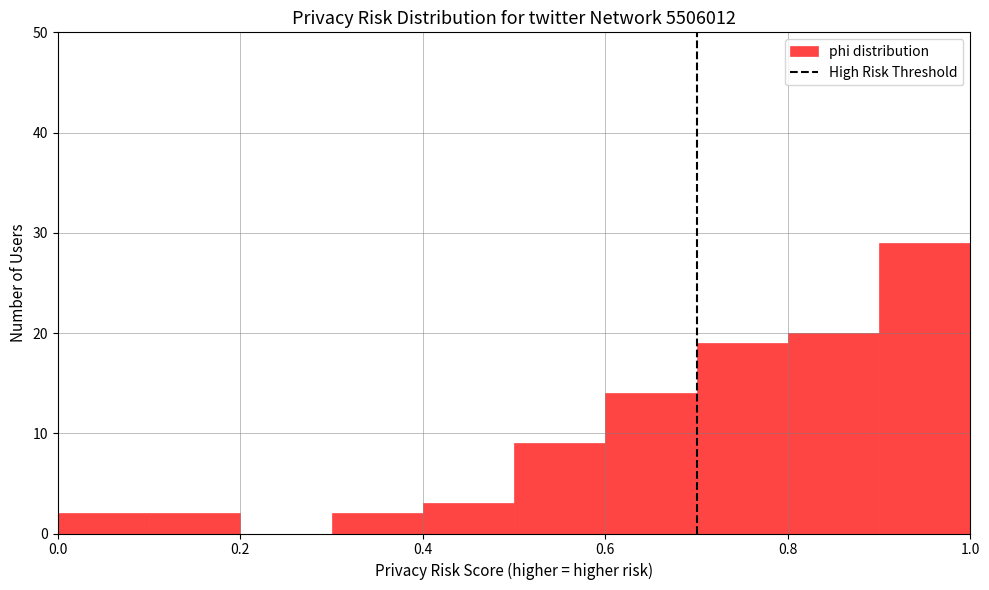

Which range on the x-axis has the tallest bar?

0.9 to 1.0